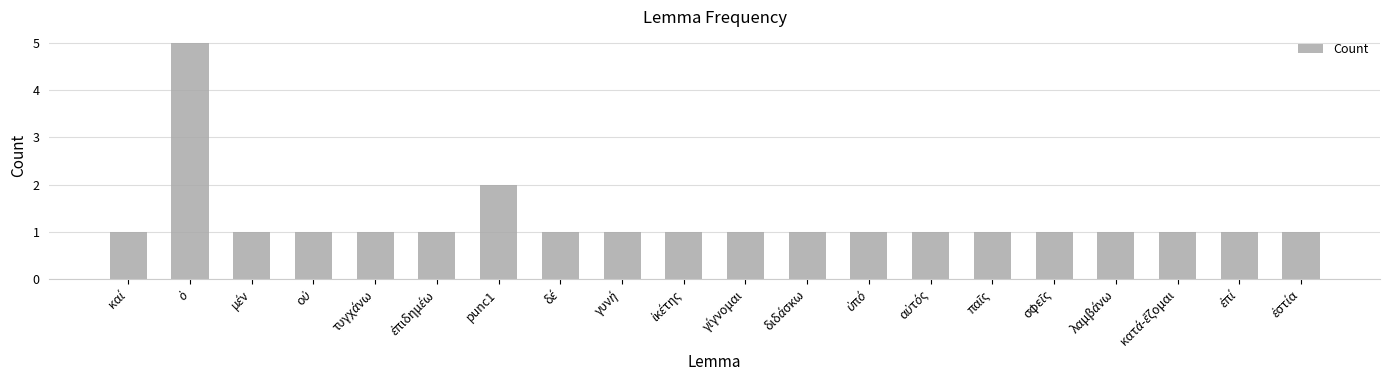

Does the chart contain stacked bars?

No